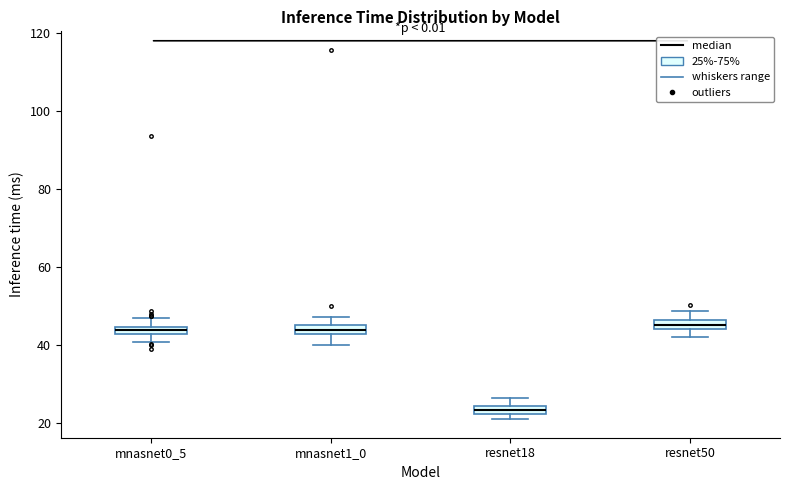

Which box's median line is the lowest?

resnet18